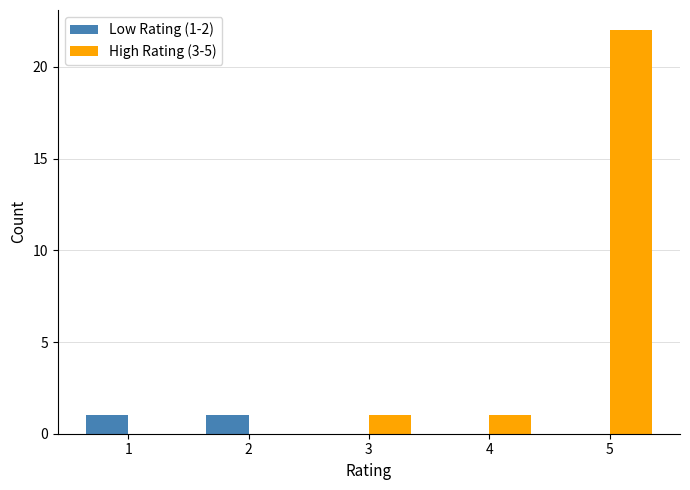

Reading left to right, list all the values displayed in this chart.

Low Rating (1-2): 1=1	2=1	3=0	4=0	5=0
High Rating (3-5): 1=0	2=0	3=1	4=1	5=22